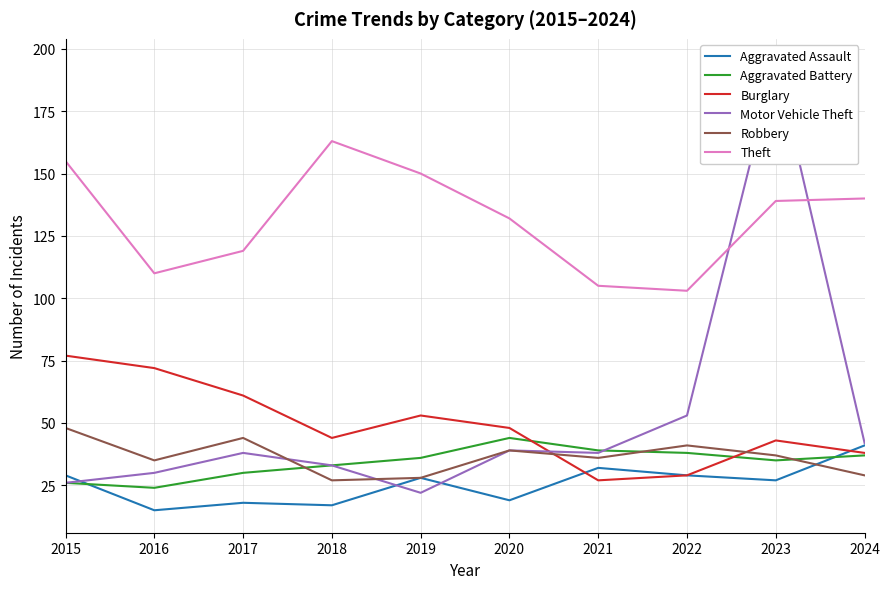

Which series changed the most between 2015 and 2022?

Theft